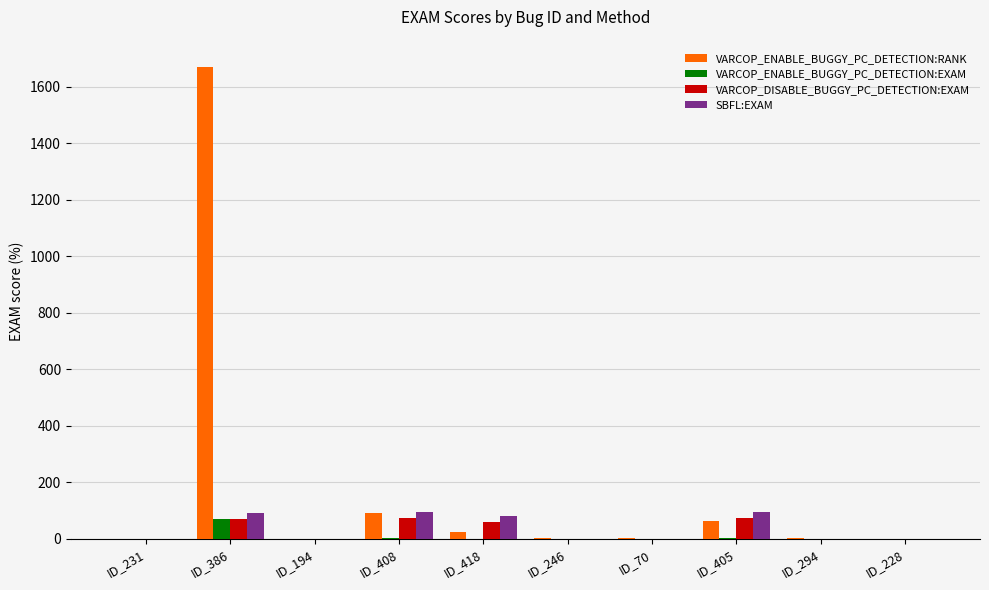

Which series changed the most between ID_386 and ID_194?

VARCOP_ENABLE_BUGGY_PC_DETECTION:RANK